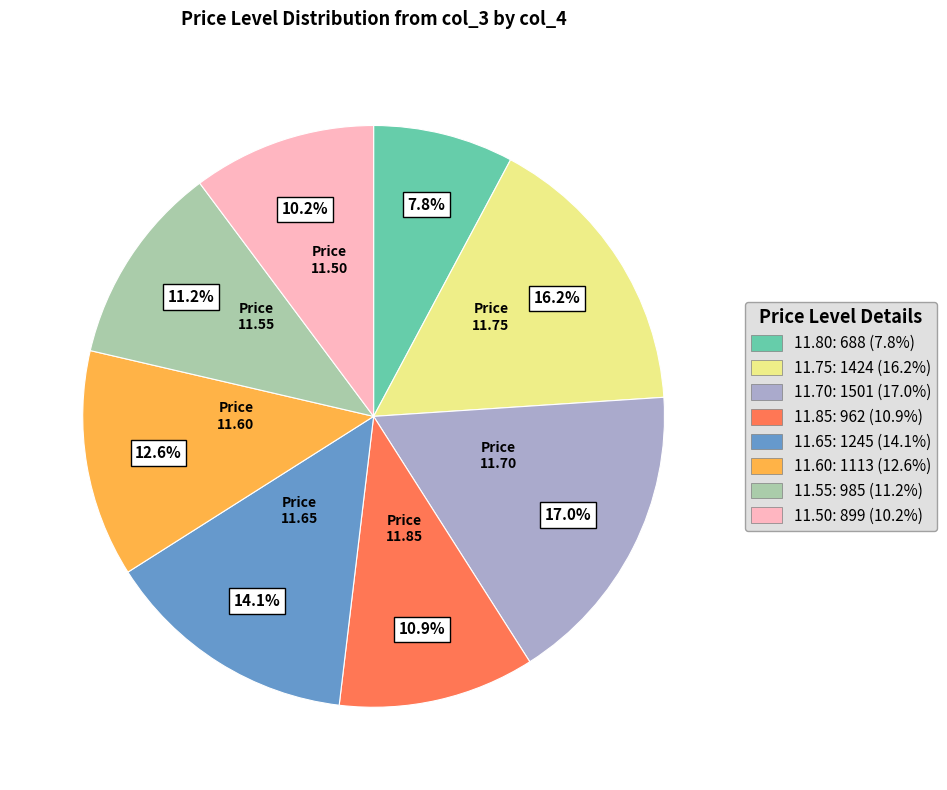

Is there any slice that represents more than half of the pie?

No